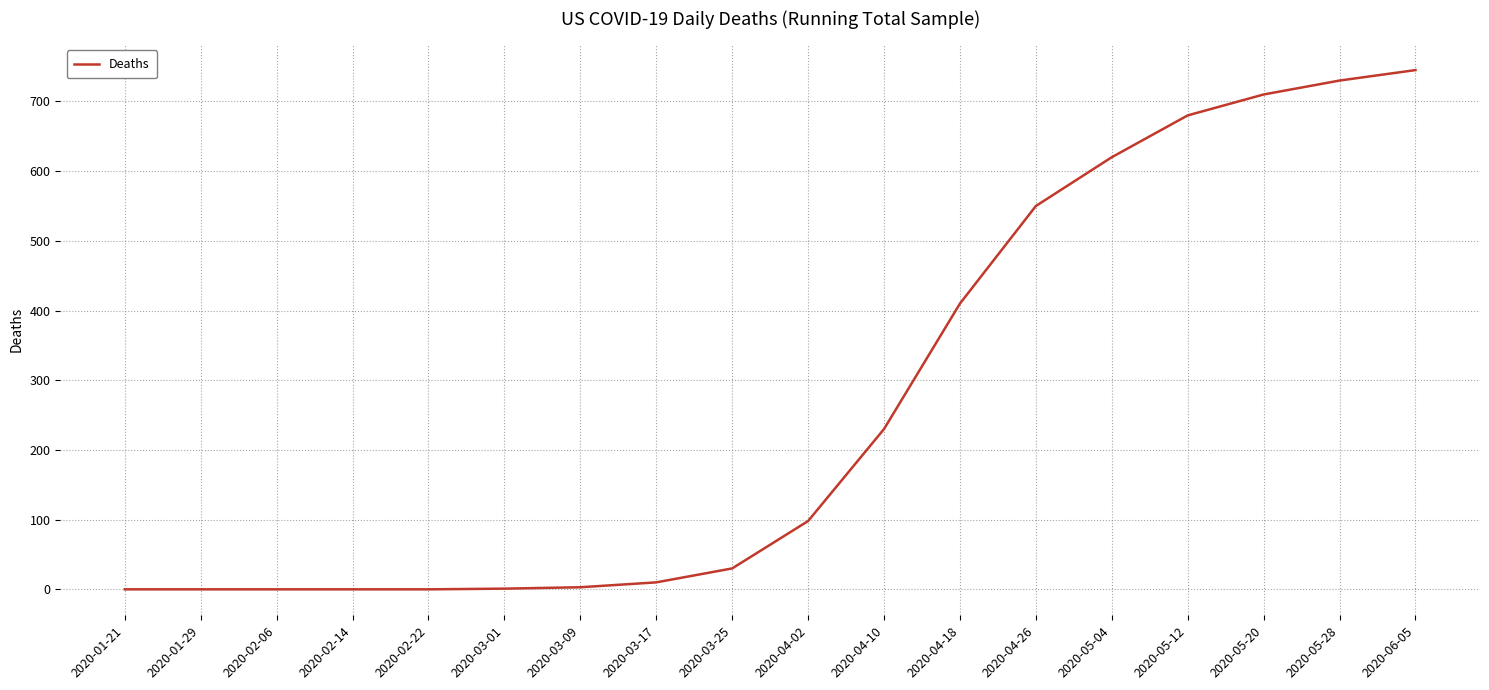

How many lines are shown in the chart?

1